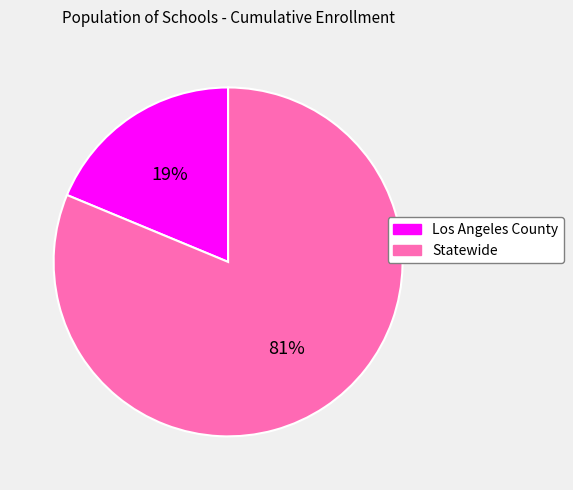

Is it true that Statewide is 81% of the pie?

True